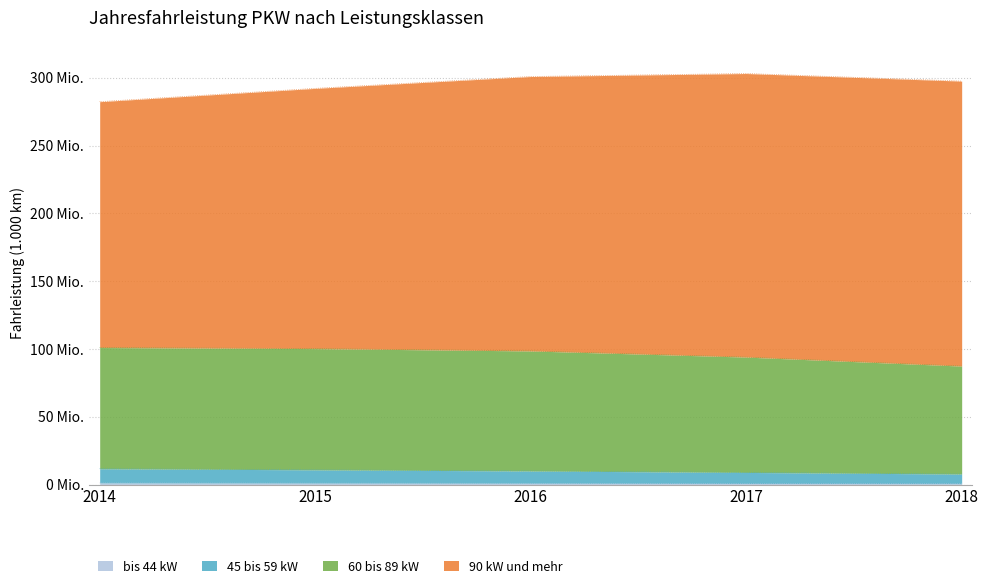

What is the difference between the maximum and minimum values in the bis 44 kW series?

511356